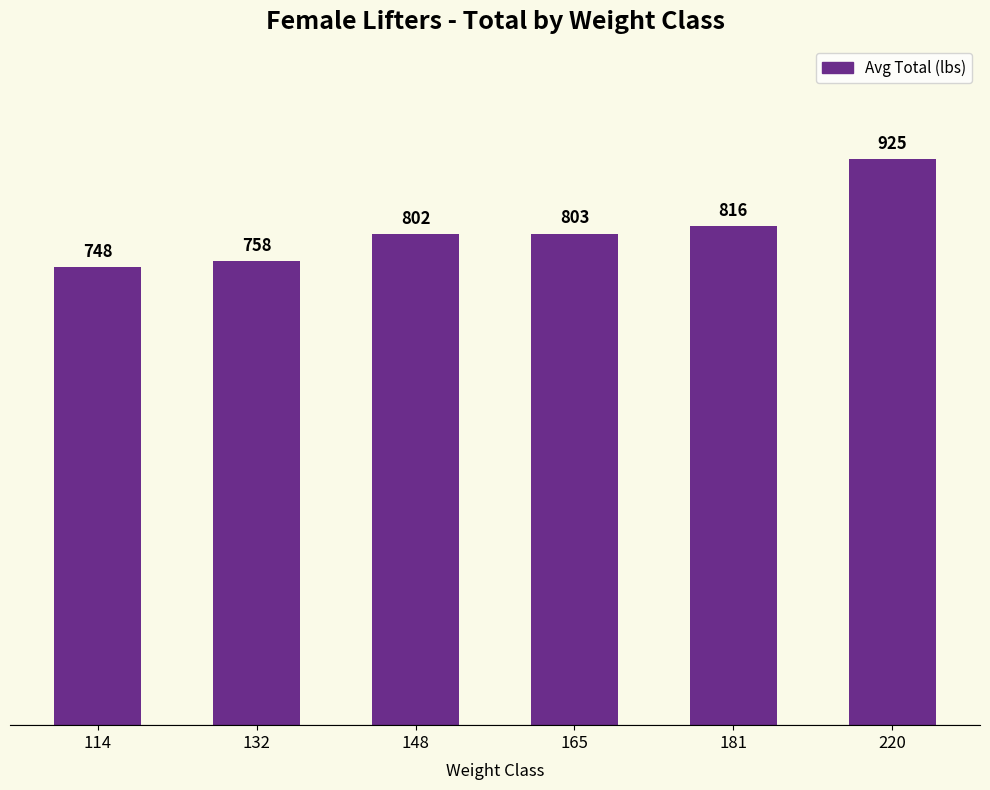

The value at 148 is 802. True or false?

True